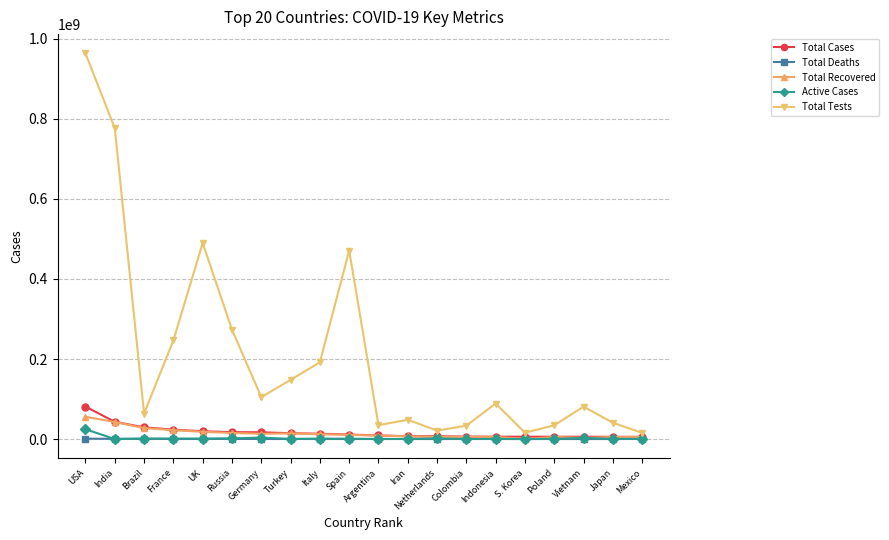

What is the lowest value of the Total Tests series?

15308764